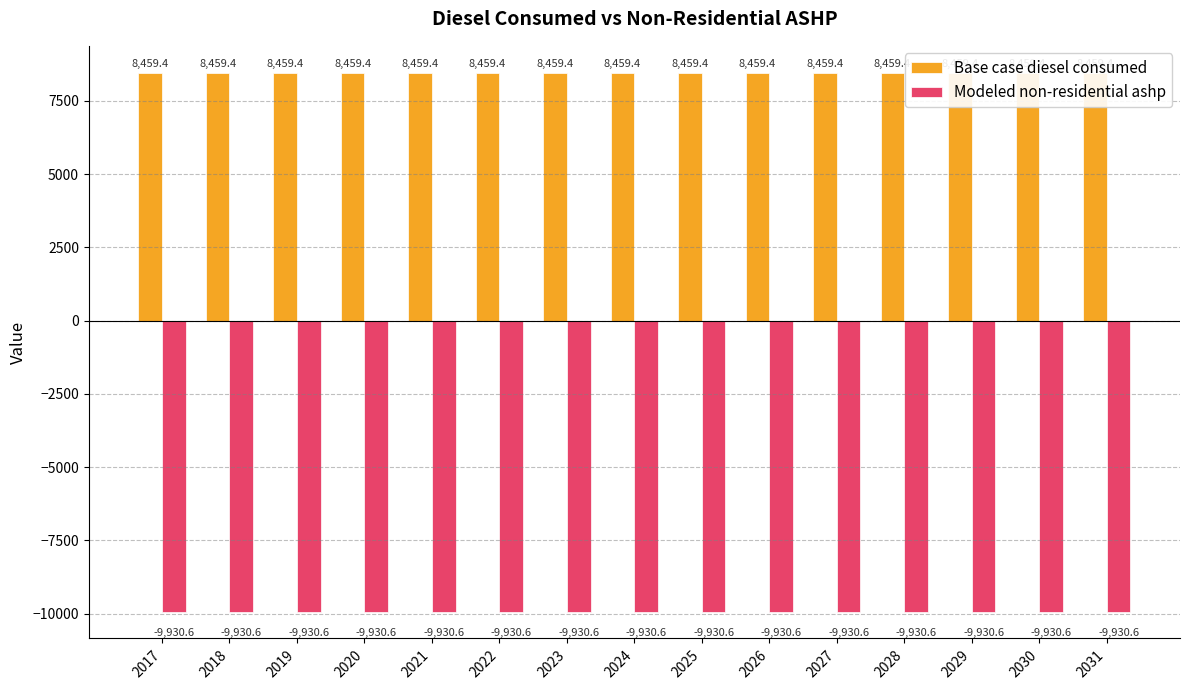

What value does the Modeled non-residential ashp series have at 2026?

-9930.6